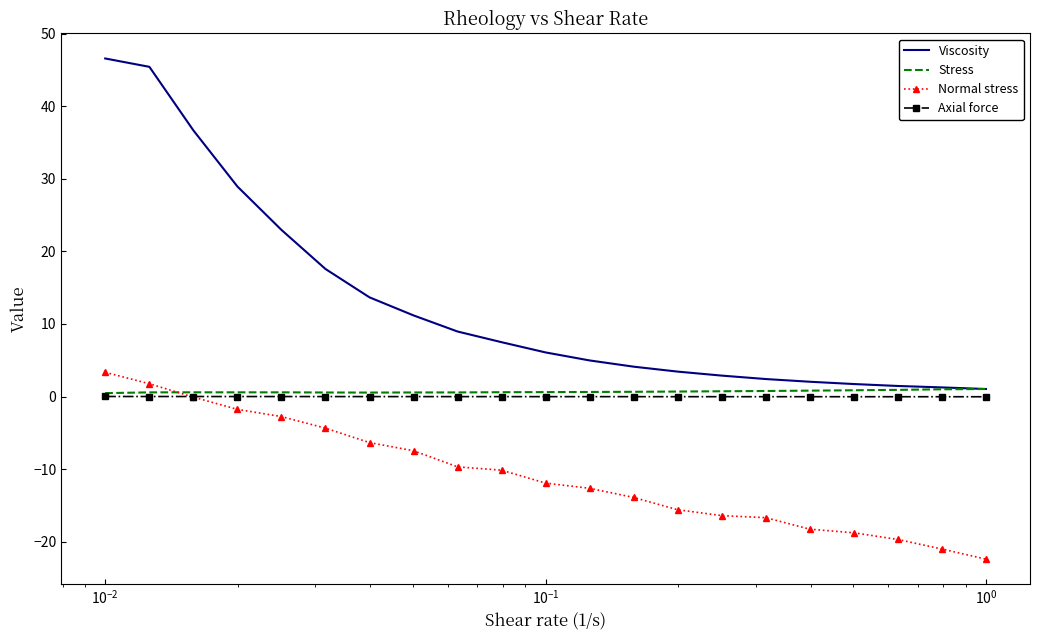

What is the maximum value shown in the chart?

46.6